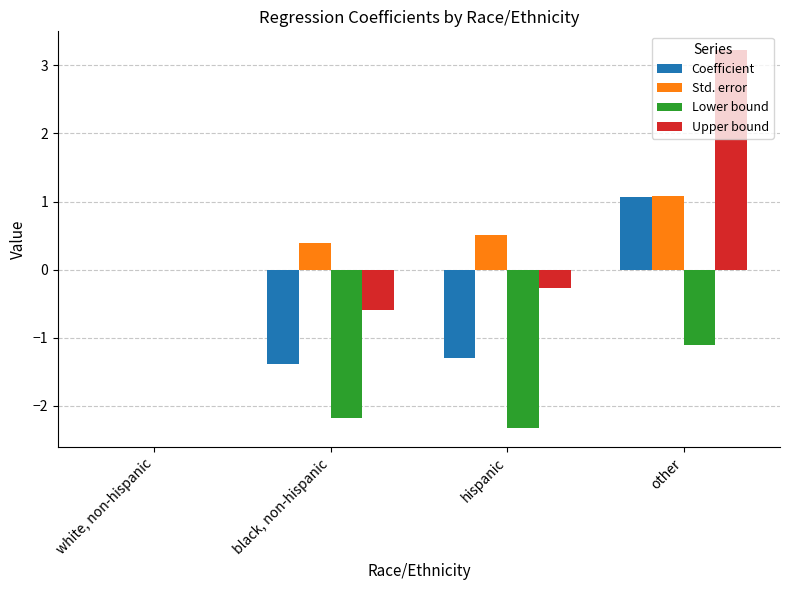

At which label is Std. error closest to 0?

white, non-hispanic